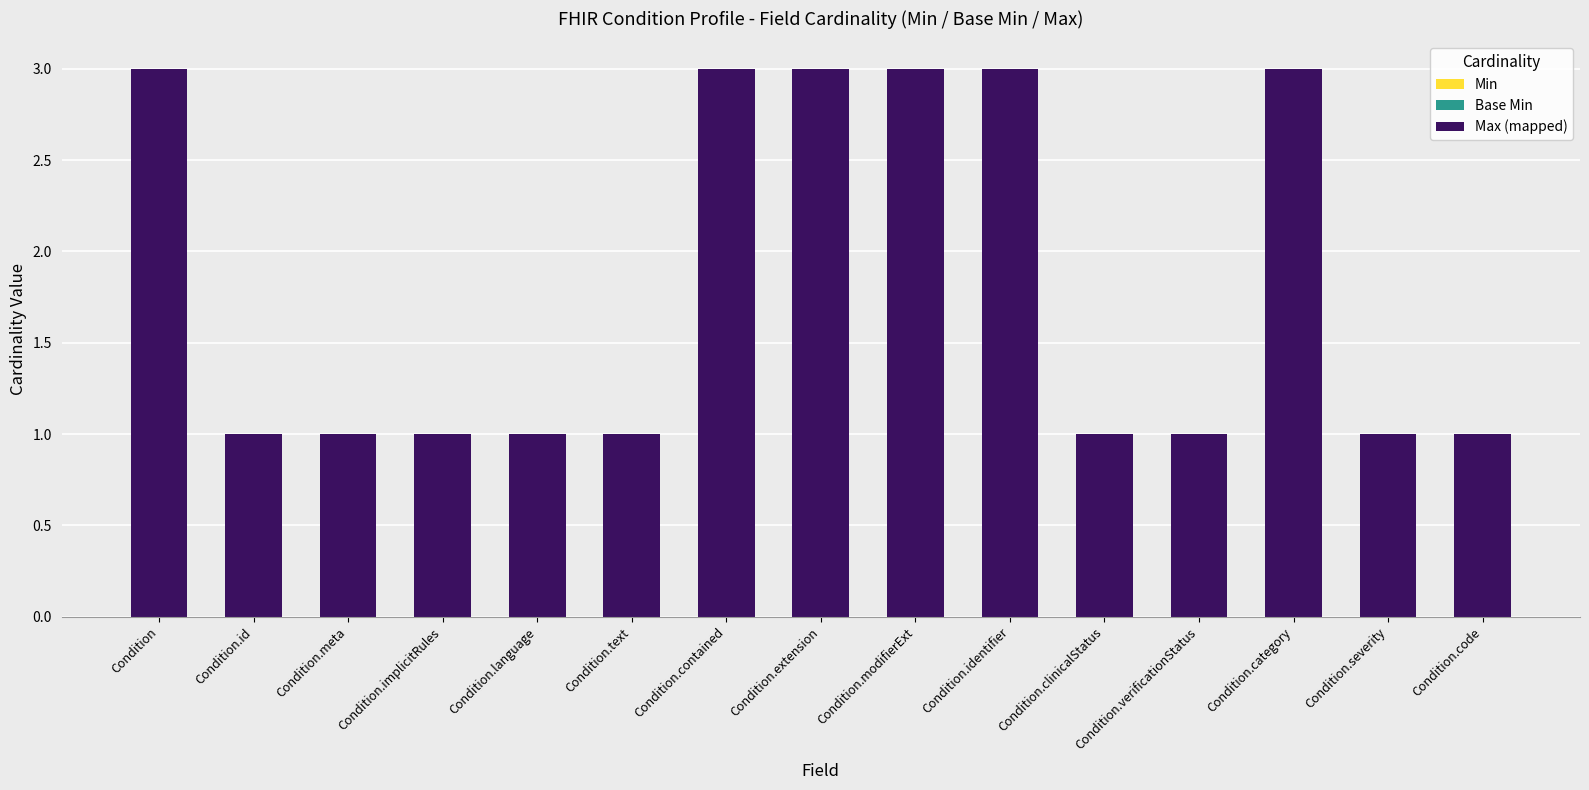

What is the greatest value displayed?

3